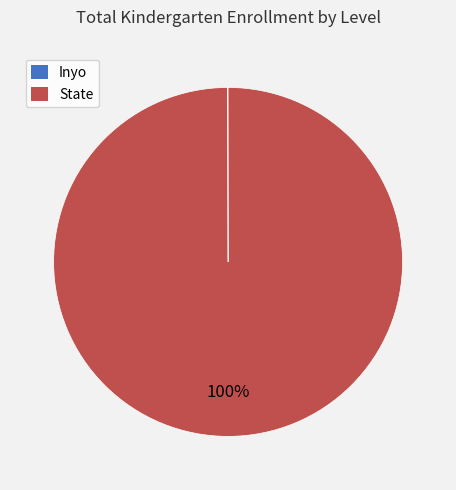

To the nearest percent, what portion does State represent?

100%